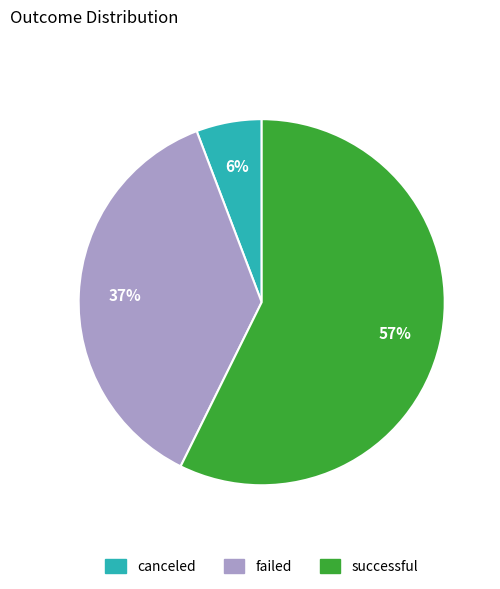

To the nearest percent, what portion does successful represent?

57%